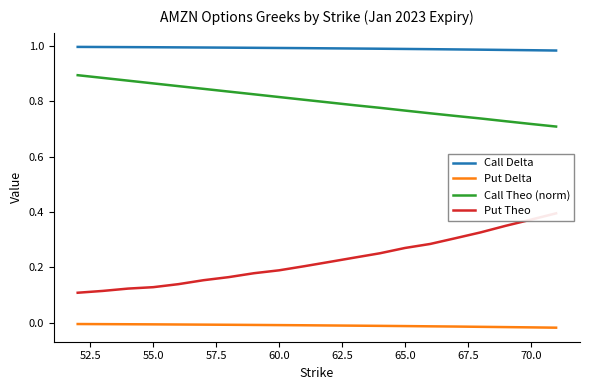

What are all the series names shown in the legend?

Call Delta, Put Delta, Call Theo (norm), Put Theo